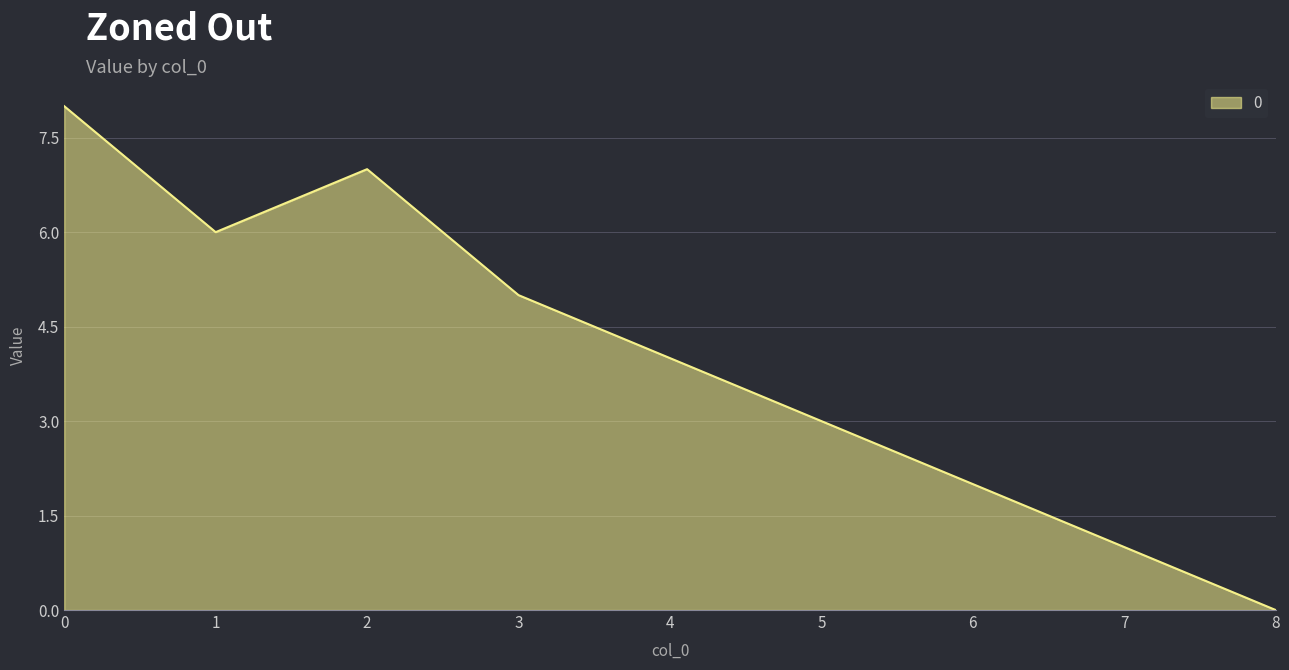

How many values are above zero?

8